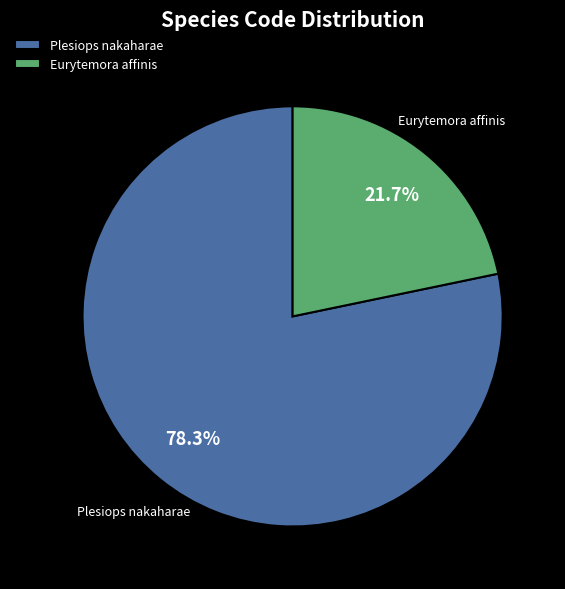

Rank the categories by value from lowest to highest.

Eurytemora affinis, Plesiops nakaharae